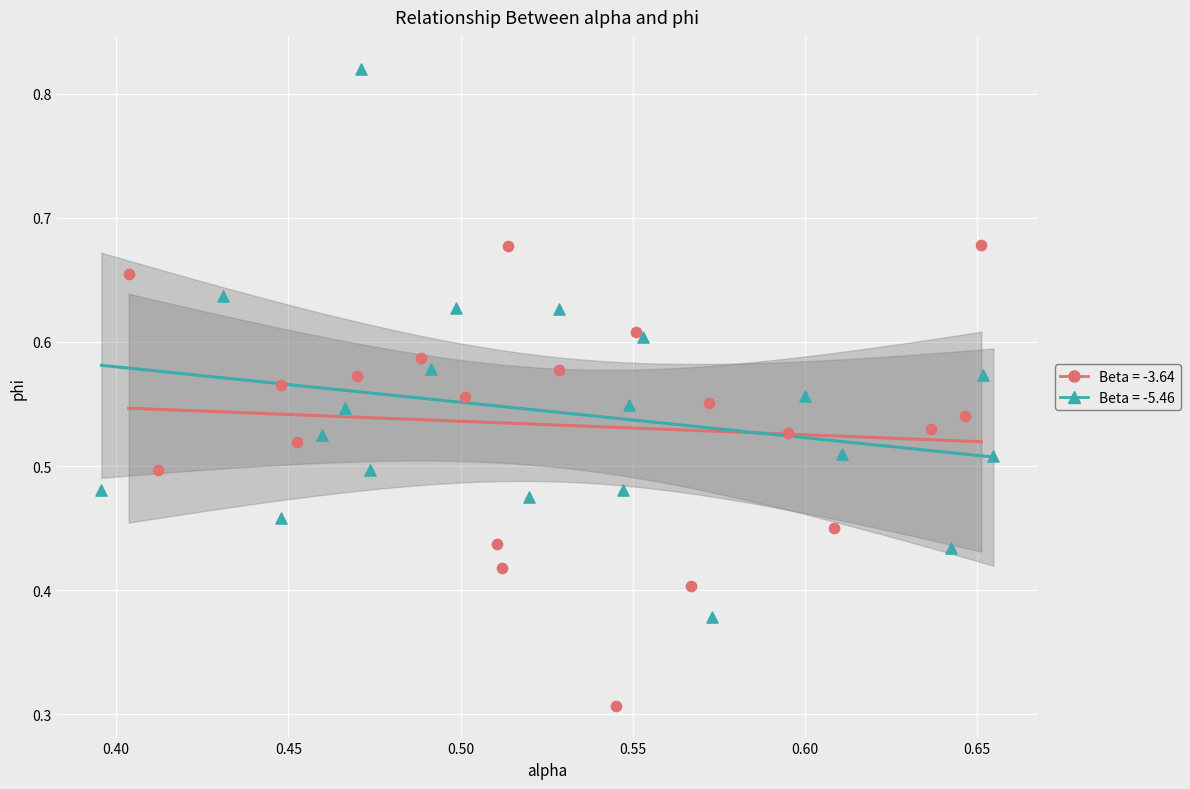

Which series reaches the minimum Y coordinate?

Beta = -3.64